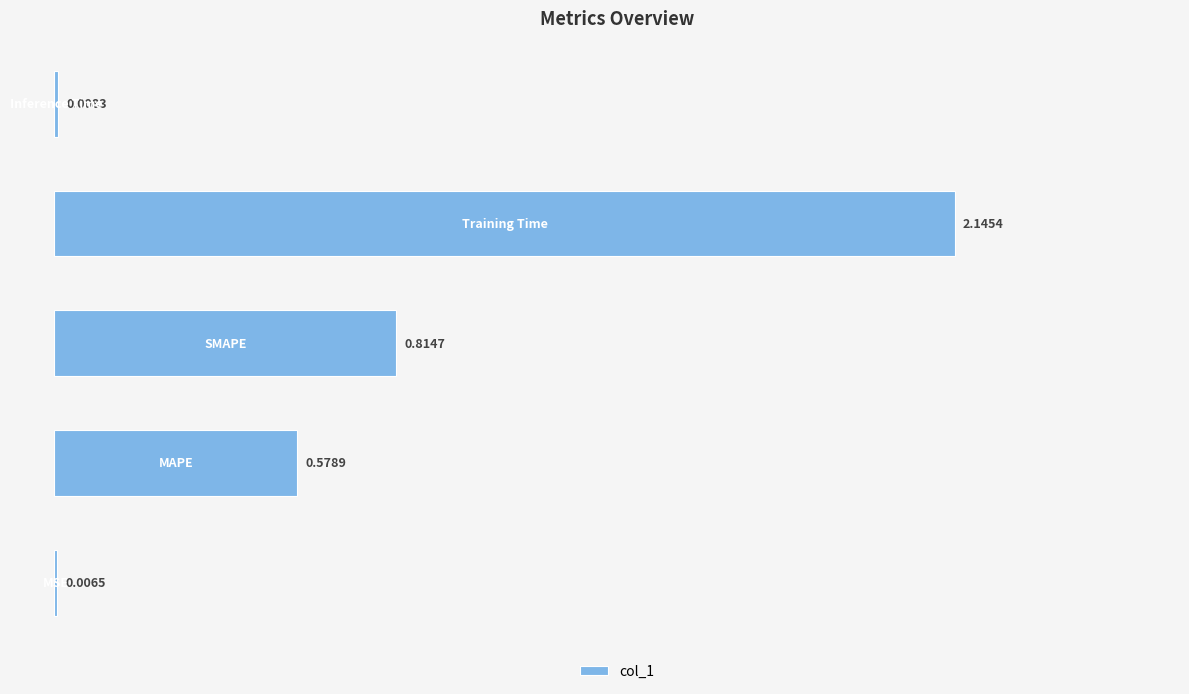

How many categories are shown in the chart?

5